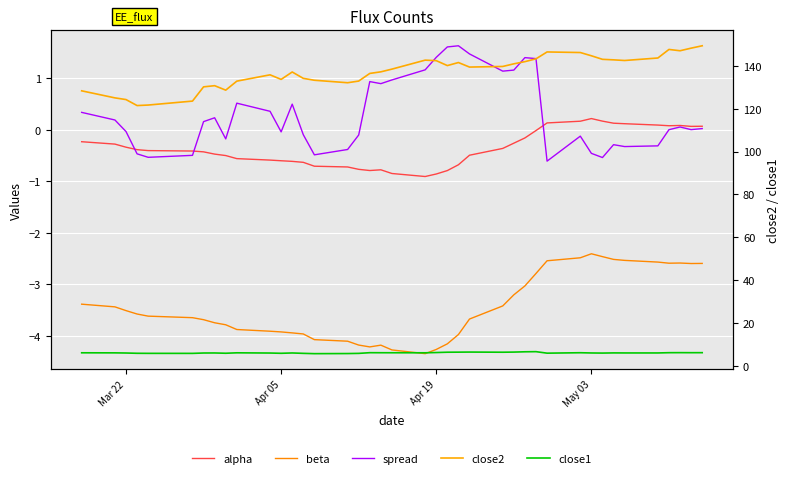

Is it true that beta equals -0.5 at 38?

False